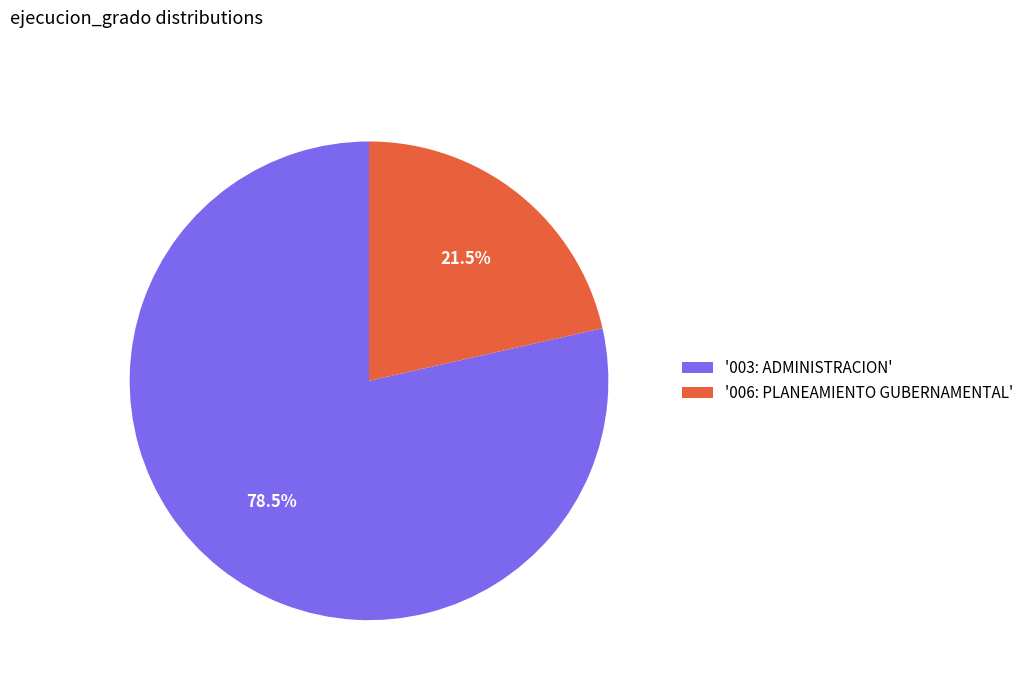

How many segments does this pie chart have?

2